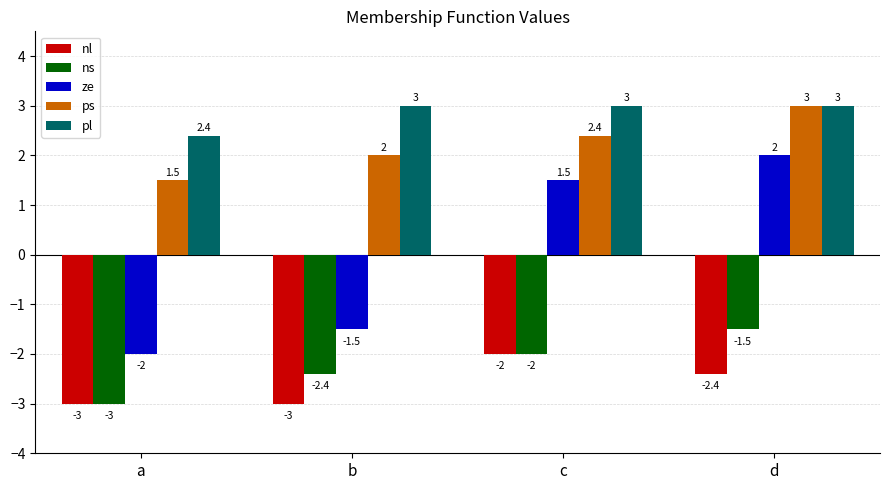

At which label does ps reach its peak?

d